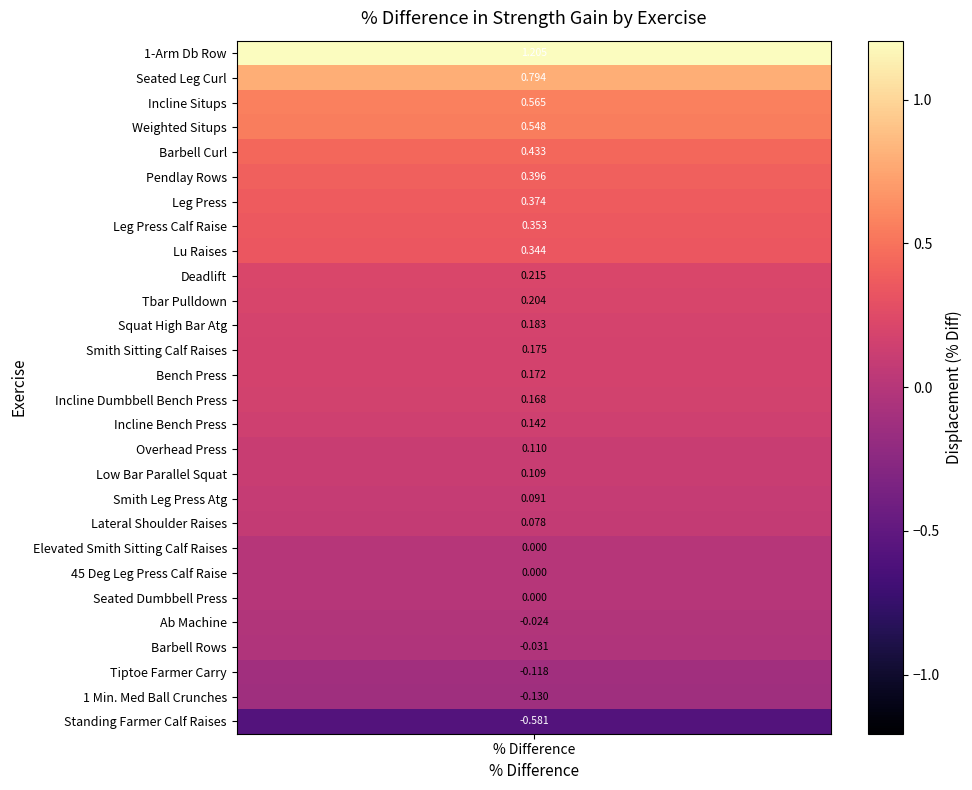

Reading right to left, transcribe all the data shown in this chart.

Standing Farmer Calf Raises=-0.6	1 Min. Med Ball Crunches=-0.1	Tiptoe Farmer Carry=-0.1	Barbell Rows=-0.0	Ab Machine=-0.0	Seated Dumbbell Press=0.0	45 Deg Leg Press Calf Raise=0.0	Elevated Smith Sitting Calf Raises=0.0	Lateral Shoulder Raises=0.1	Smith Leg Press Atg=0.1	Low Bar Parallel Squat=0.1	Overhead Press=0.1	Incline Bench Press=0.1	Incline Dumbbell Bench Press=0.2	Bench Press=0.2	Smith Sitting Calf Raises=0.2	Squat High Bar Atg=0.2	Tbar Pulldown=0.2	Deadlift=0.2	Lu Raises=0.3	Leg Press Calf Raise=0.4	Leg Press=0.4	Pendlay Rows=0.4	Barbell Curl=0.4	Weighted Situps=0.5	Incline Situps=0.6	Seated Leg Curl=0.8	1-Arm Db Row=1.2